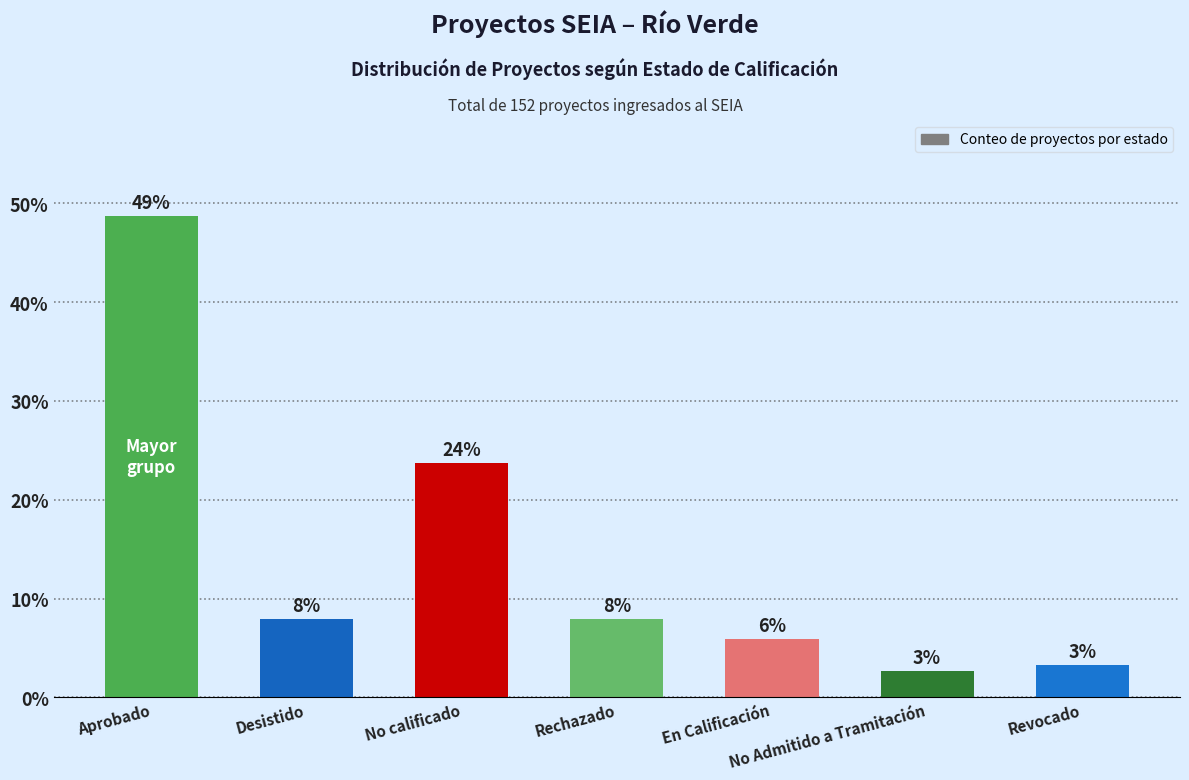

Does the chart contain stacked bars?

No